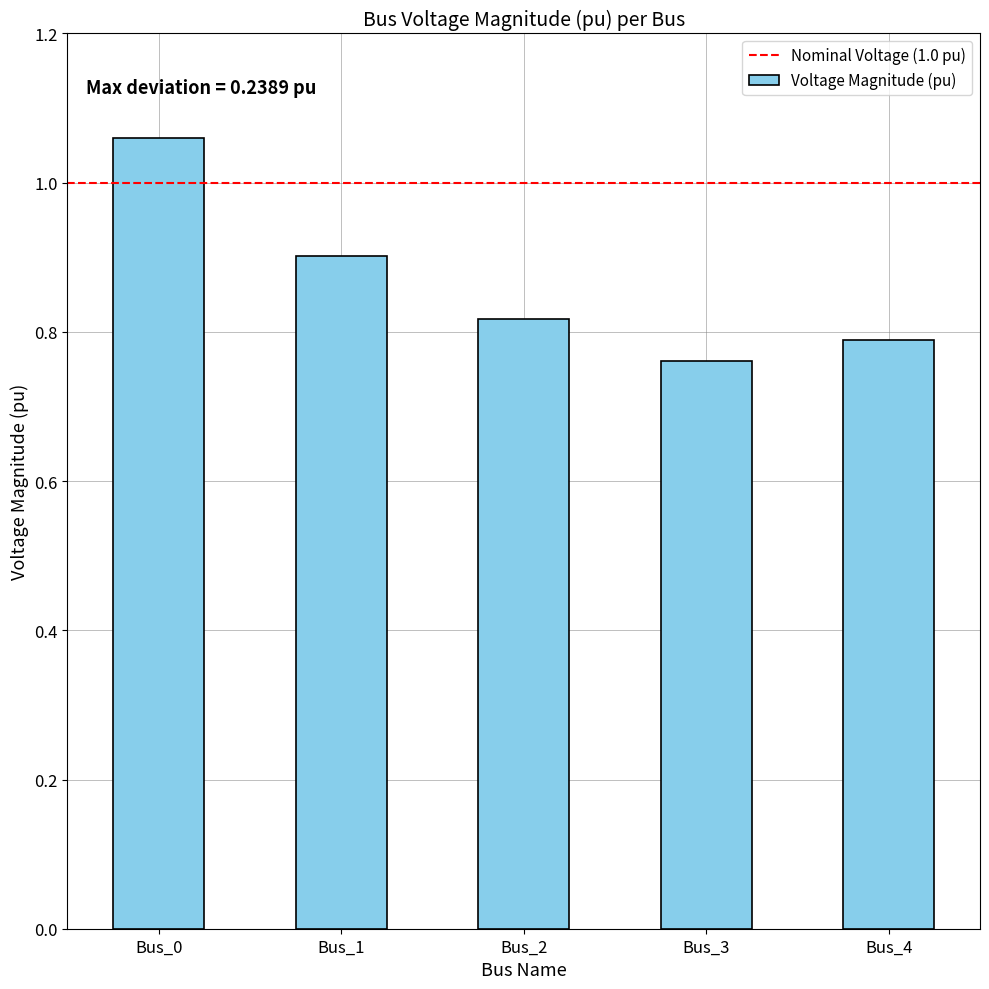

Approximately how many times larger is the value at Bus_3 compared to Bus_0?

0.7